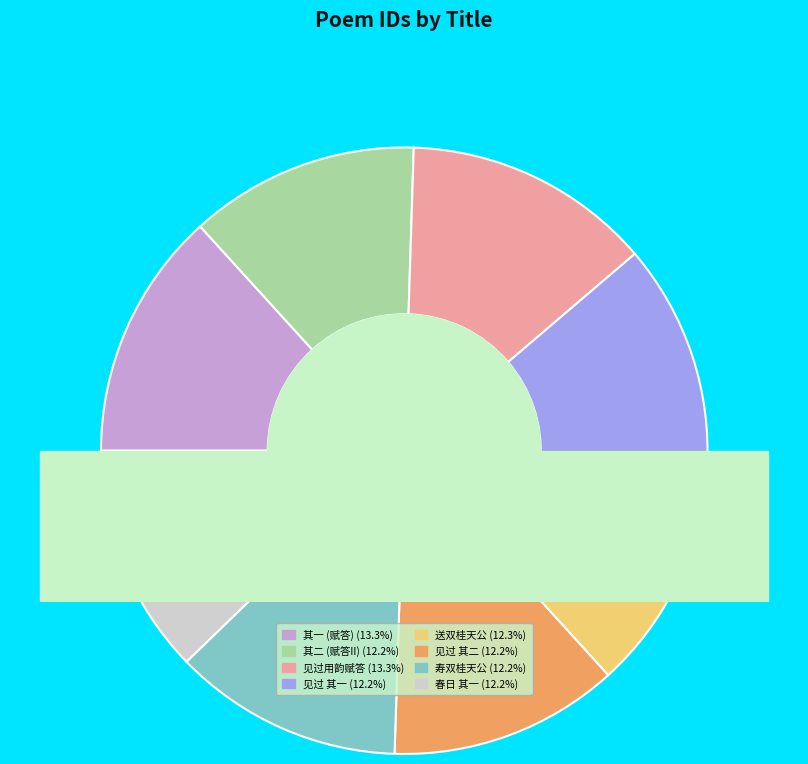

To the nearest percent, what portion does 双桂天公见过用韵赋答 其一 represent?

12%